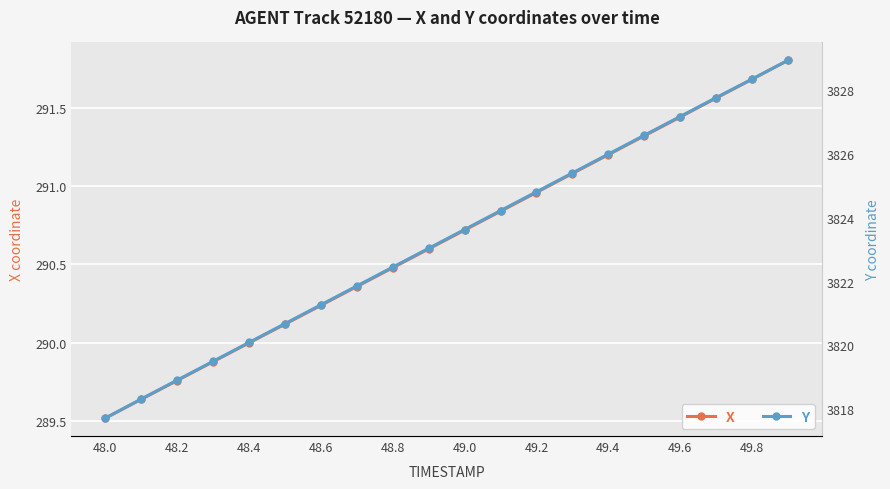

True or false: X has a value of 290.0 at 48.4.

True